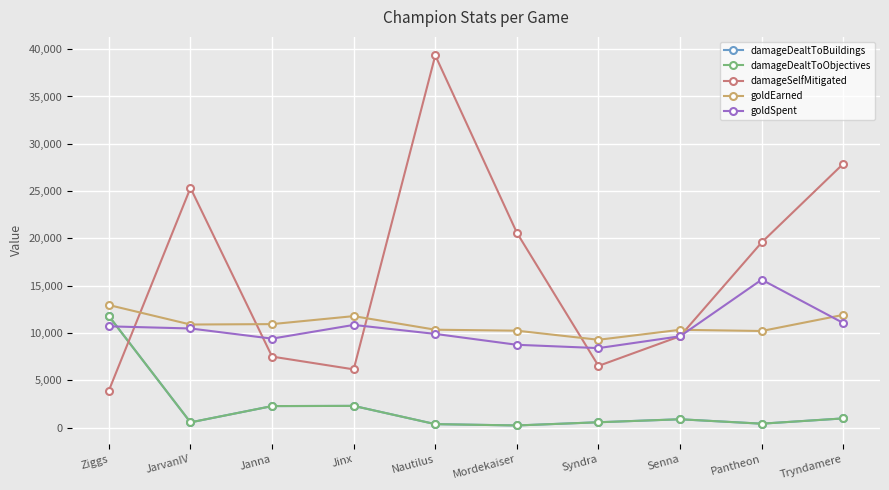

At how many categories does at least one series exceed 37336?

1